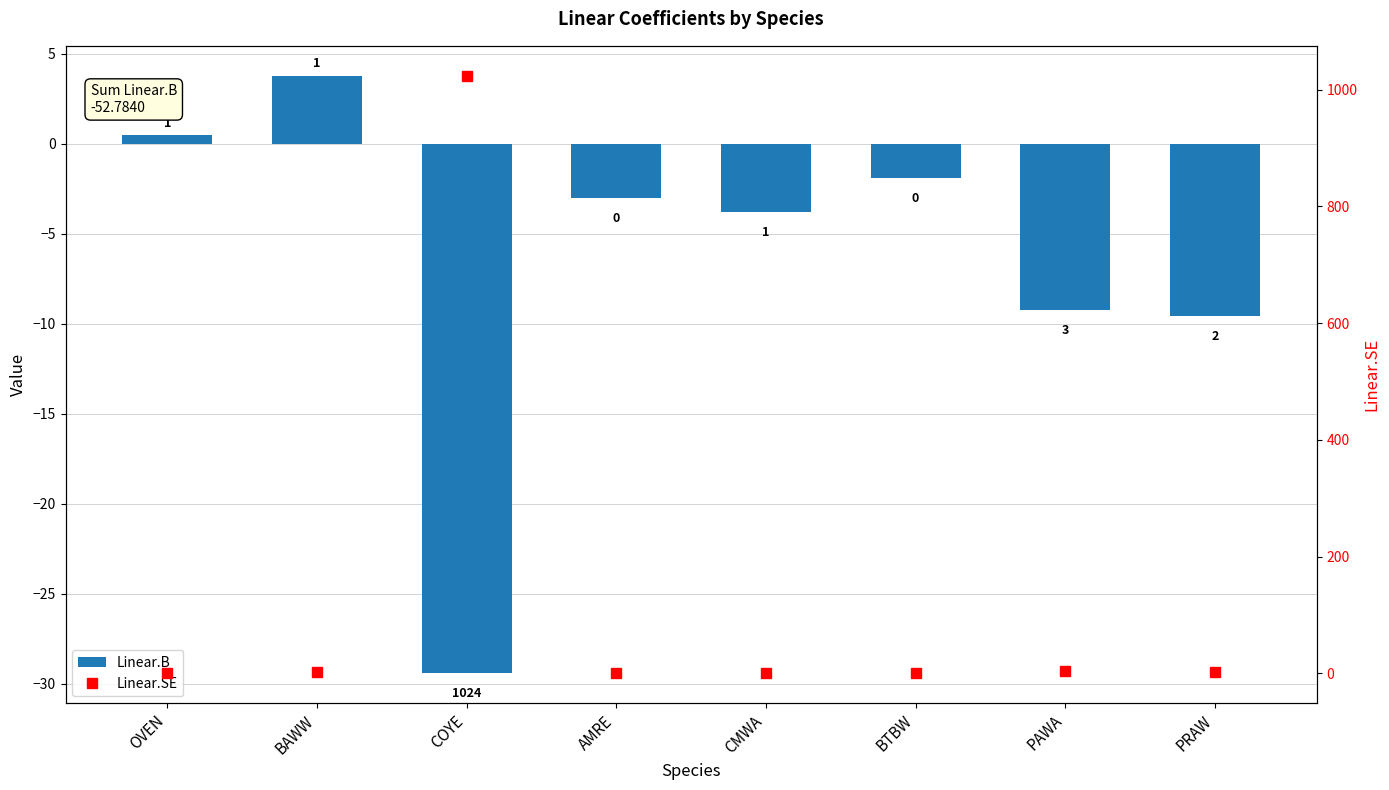

List the labels in order of Linear.SE value, largest first.

COYE, PAWA, PRAW, BAWW, CMWA, OVEN, BTBW, AMRE